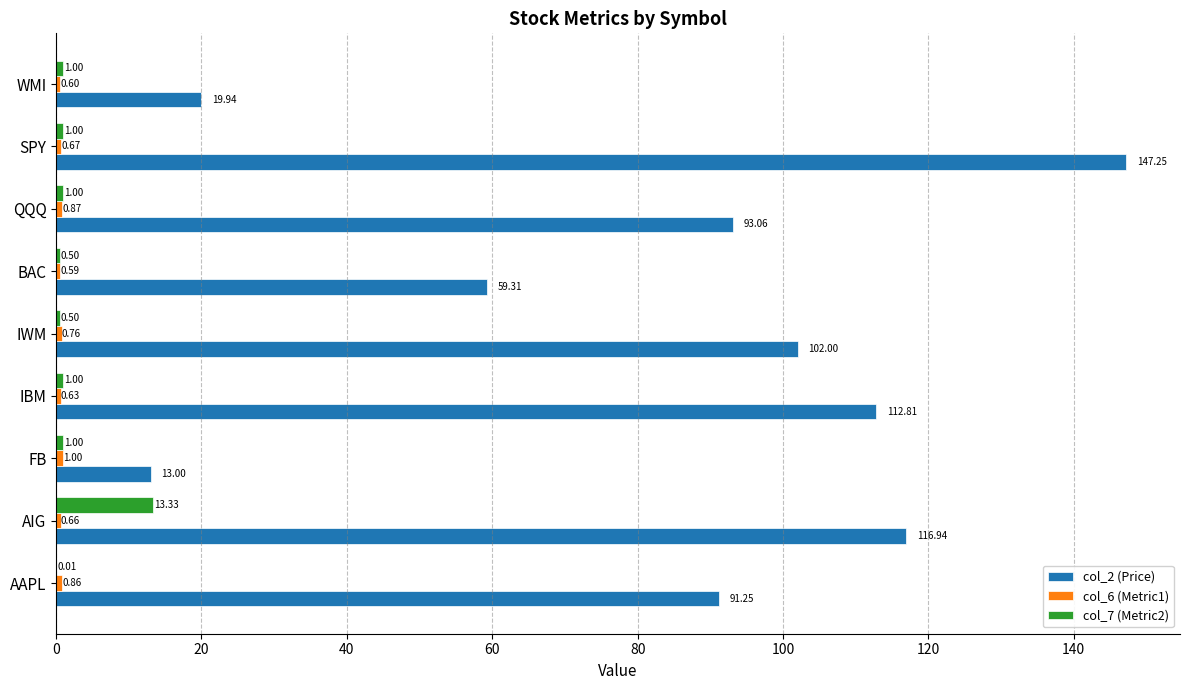

What is the sum of the col_7 (Metric2) values at IWM and SPY?

1.5